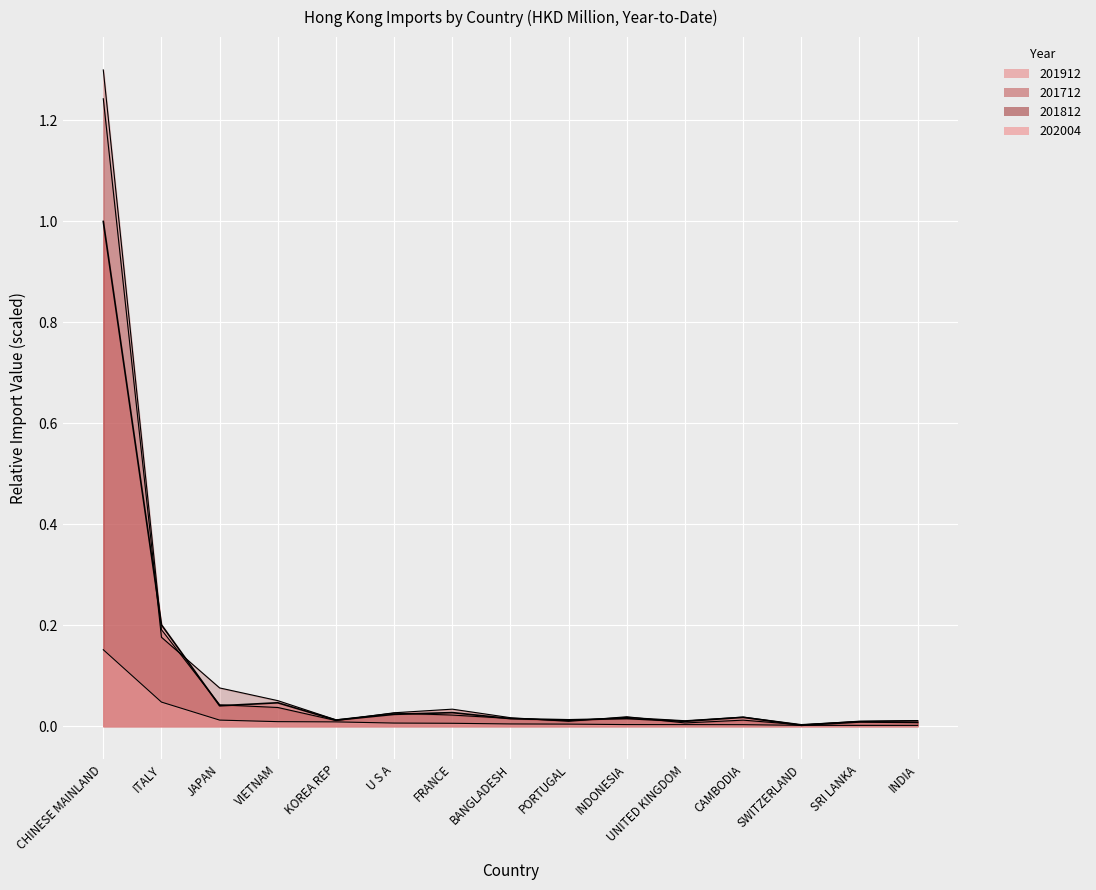

What is the spread (max minus min) of values at JAPAN?

0.1